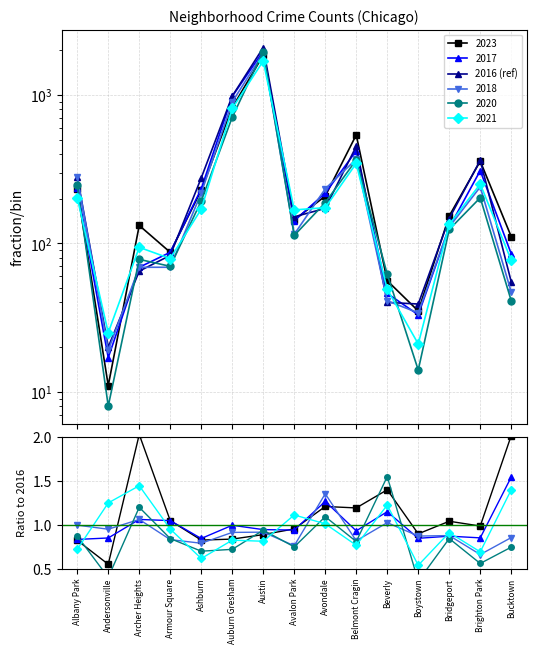

How many data points are less than 151?

7